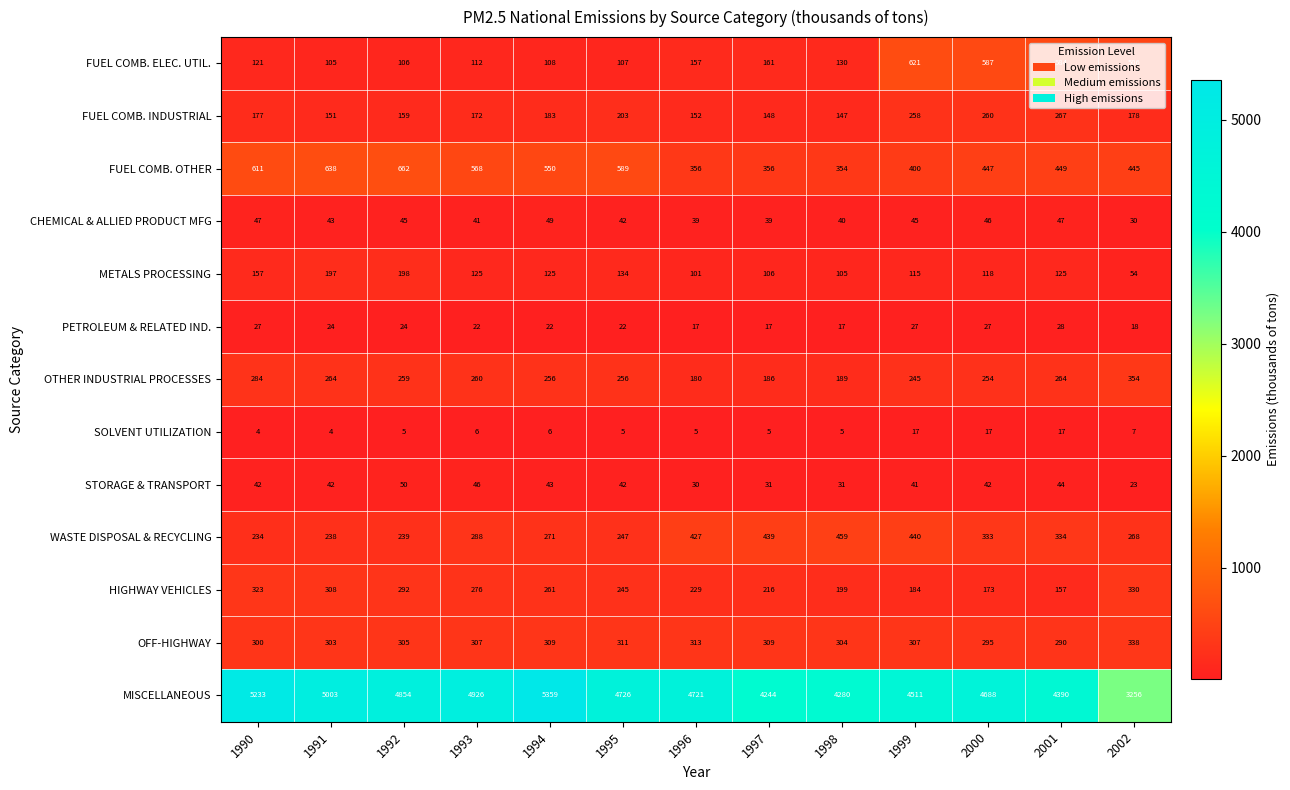

Which series has the largest range (max minus min)?

MISCELLANEOUS